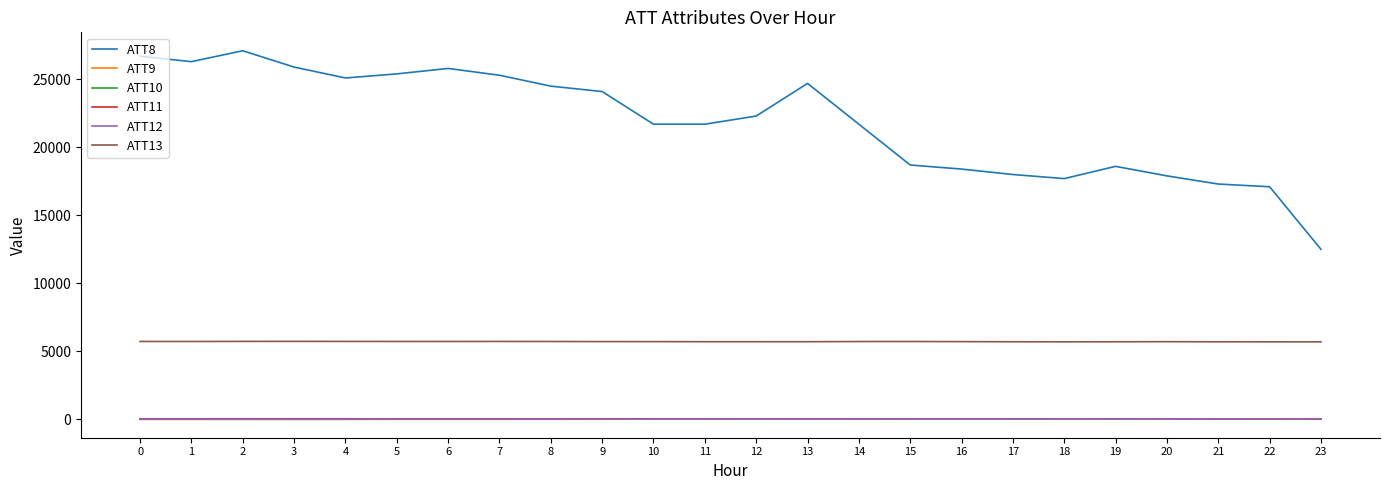

How many lines are shown in the chart?

6